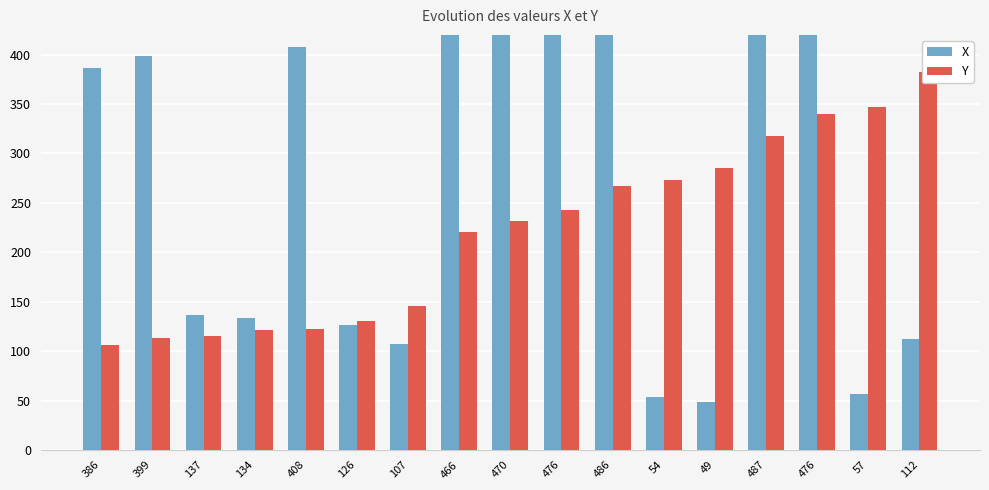

What is the highest value of the X series?

487